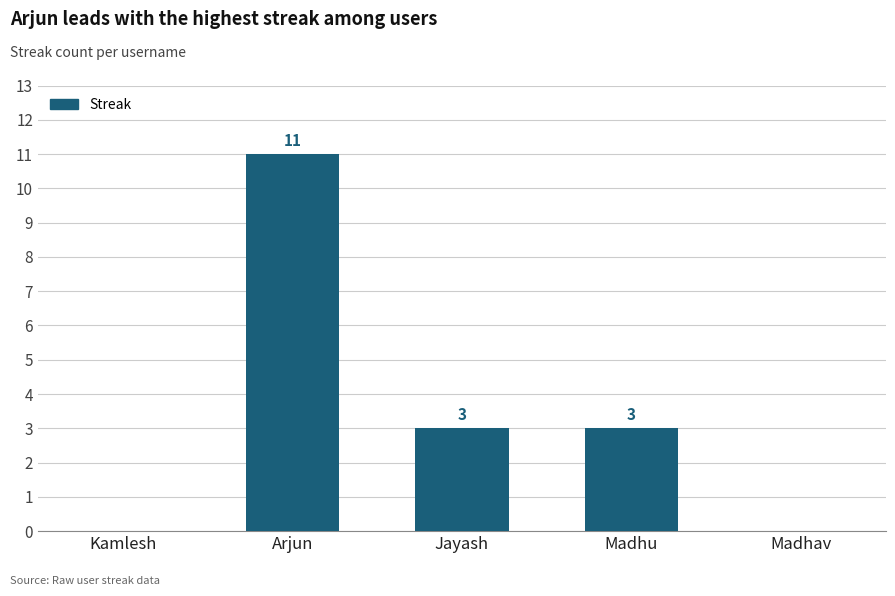

How many positive values are there?

3